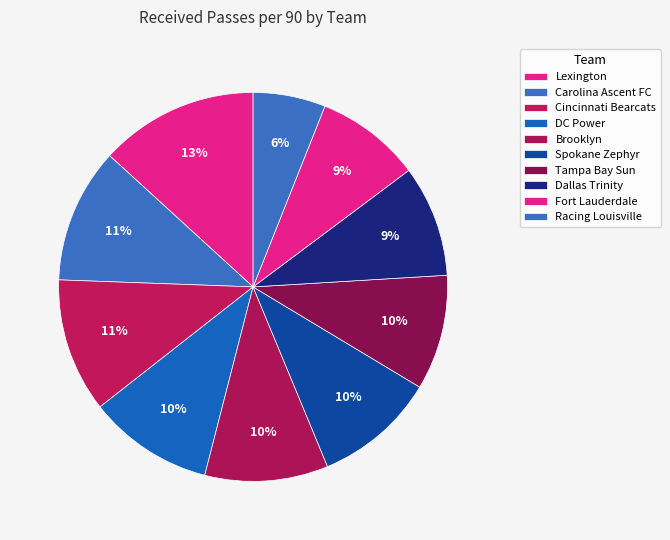

How many slices are in this pie chart?

10